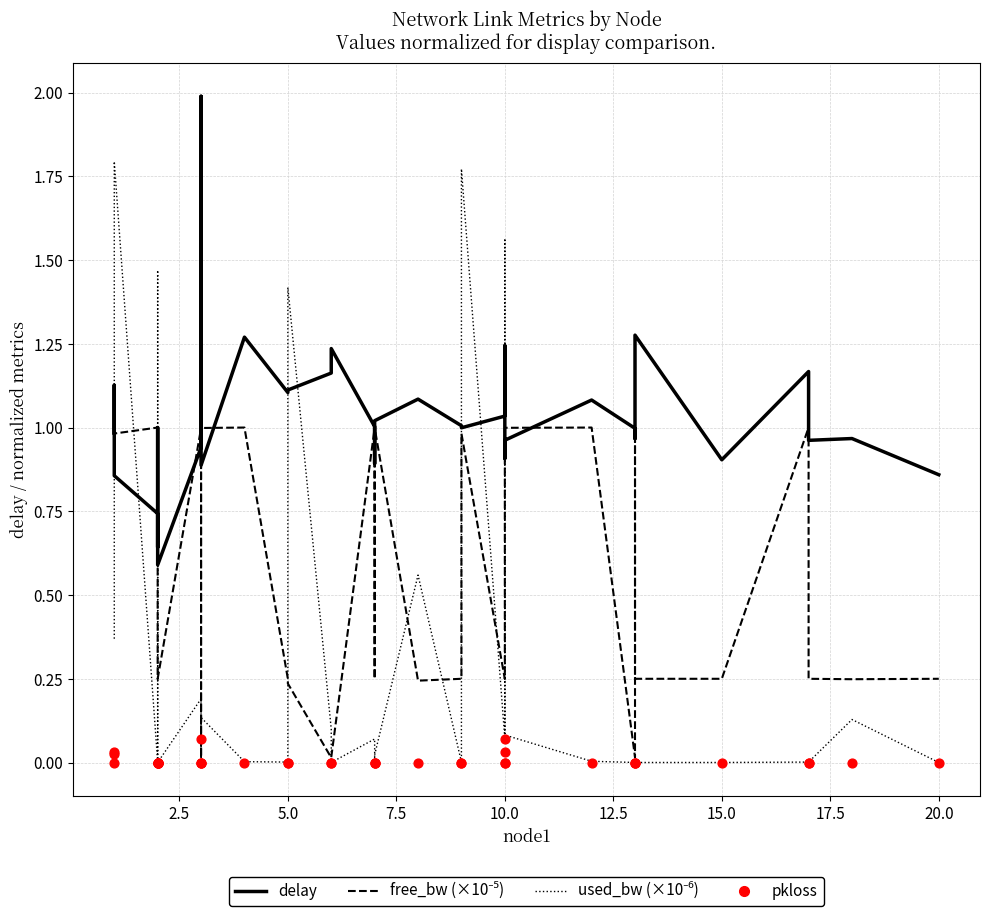

At how many categories does at least one series exceed 0?

37